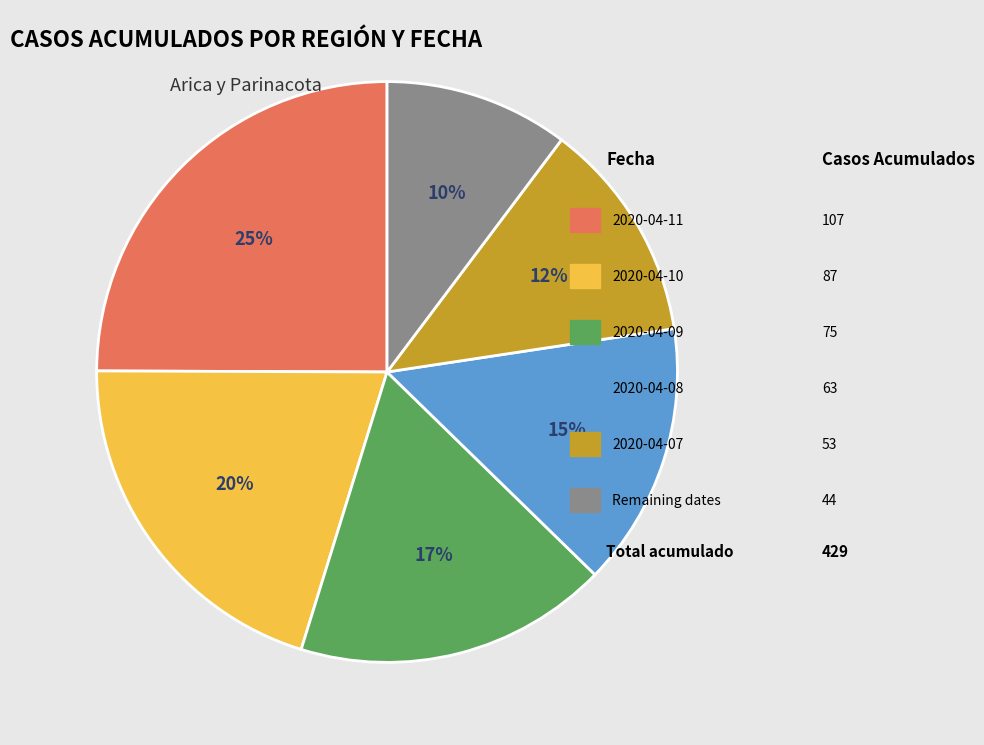

Is there any slice that represents more than half of the pie?

No